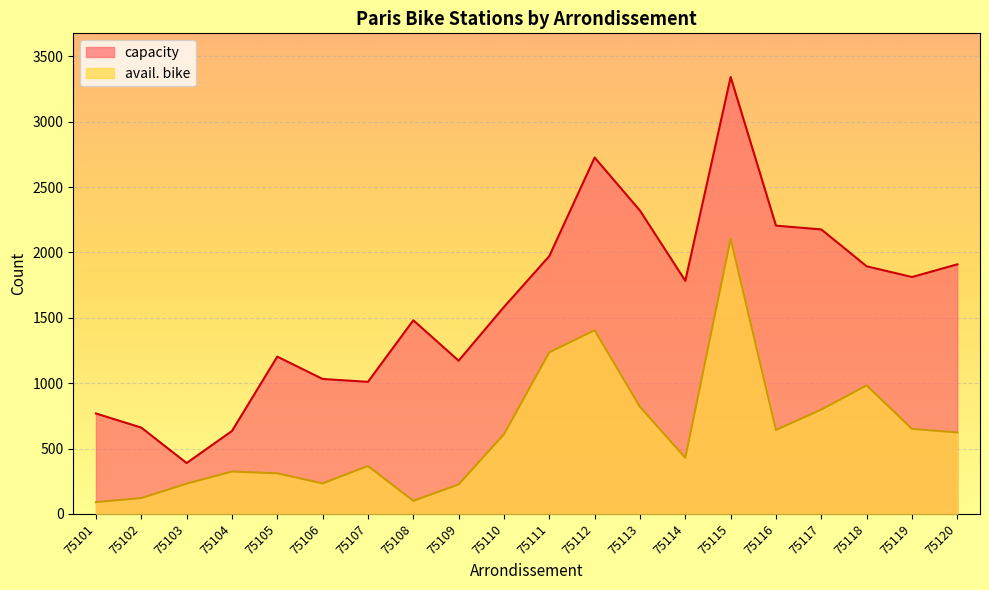

Which series has the widest spread of values?

capacity